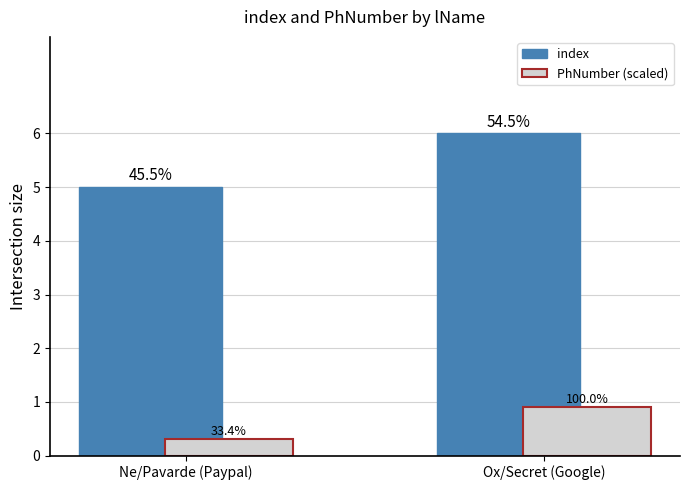

Which series changed the most between Ne/Pavarde (Paypal) and Ox/Secret (Google)?

index